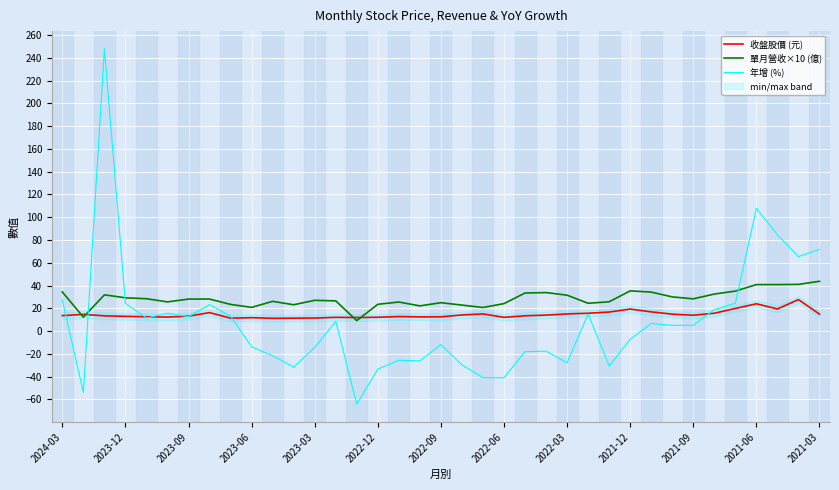

How many data points in 單月營收×10 (億) are above 28?

19